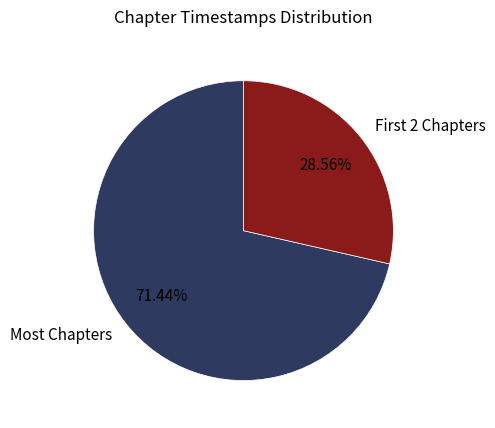

Does any single category account for the majority?

Yes